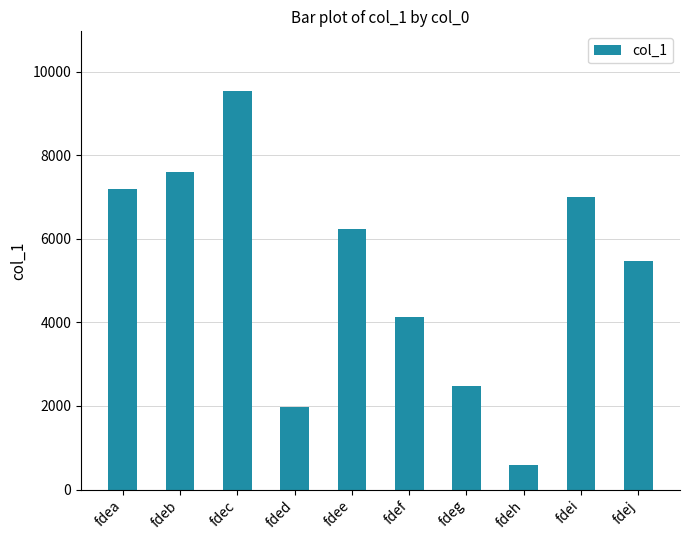

What is the change in value from fdeg to fdeh?

-1879